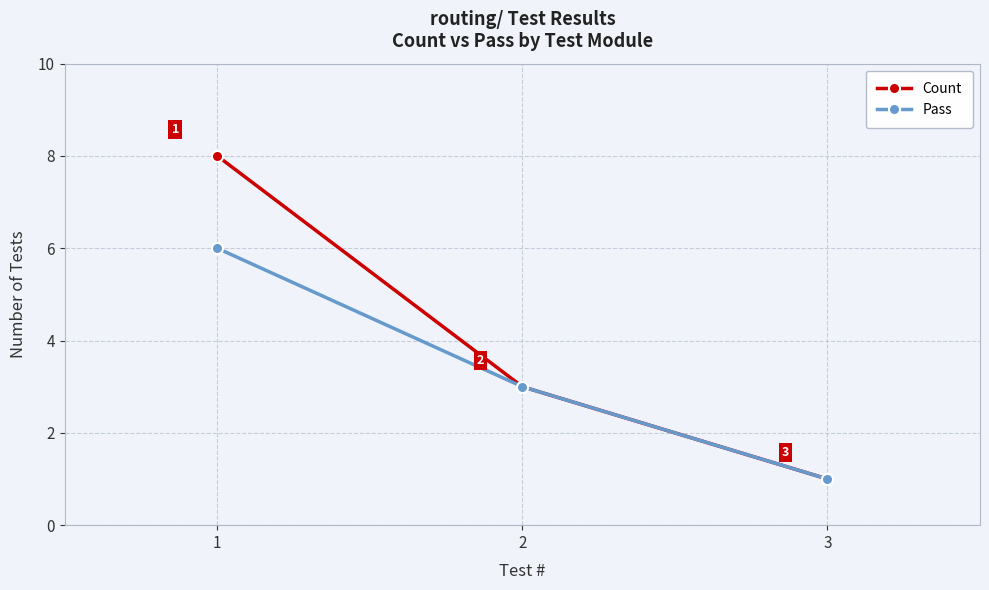

Reading left to right, what are all the values shown in this chart?

Count: 1=8	2=3	3=1
Pass: 1=6	2=3	3=1